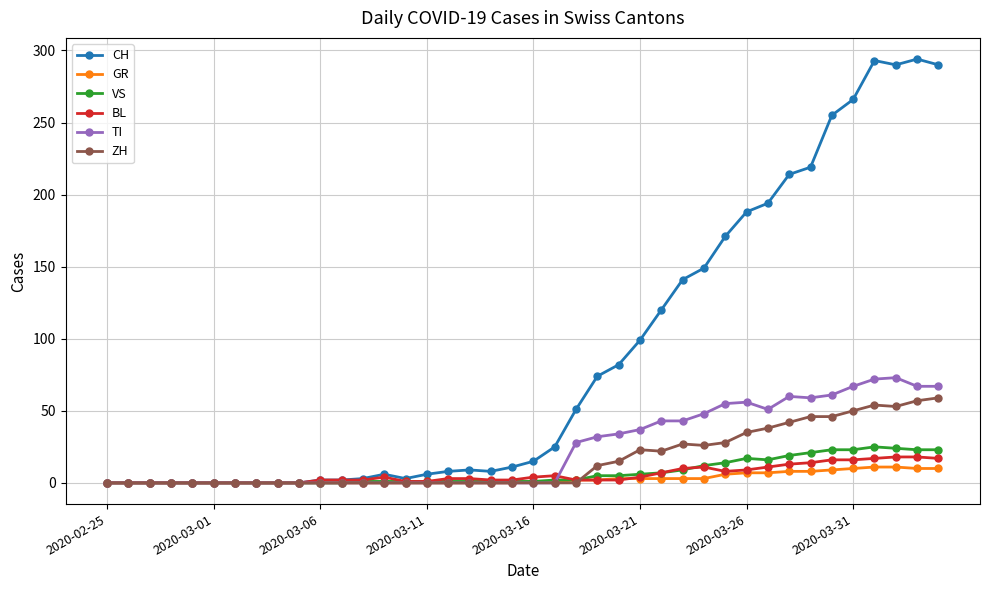

Which series has the widest spread of values?

CH